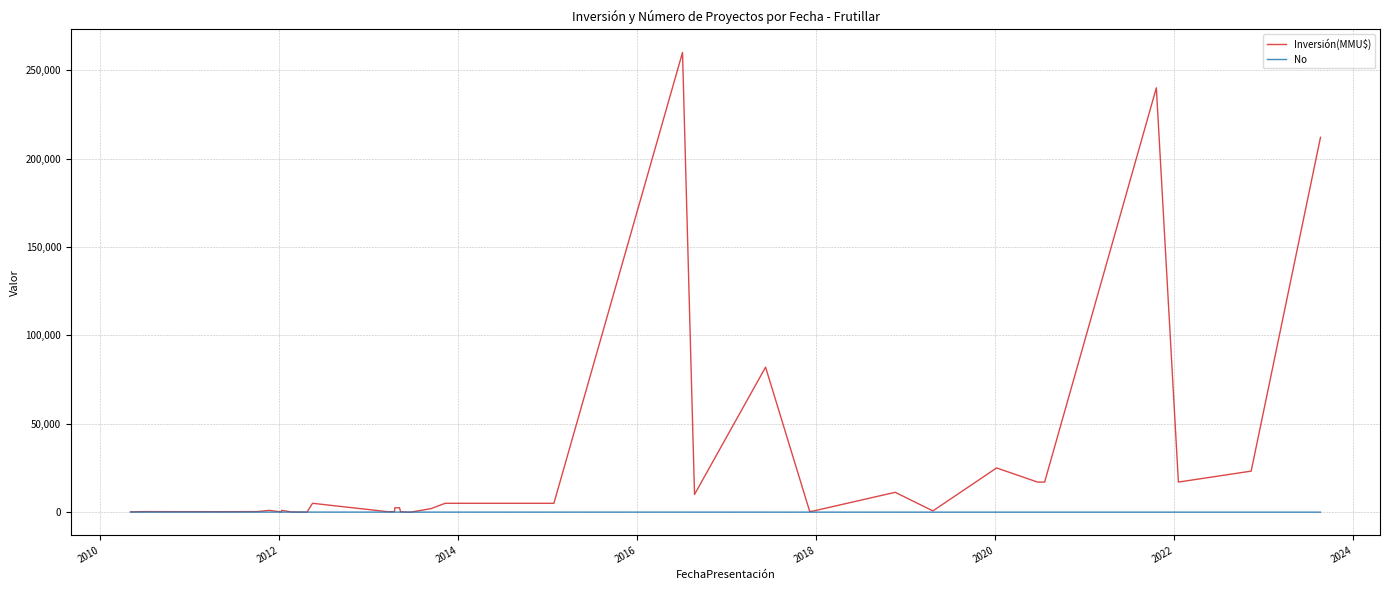

What is the difference between the second highest and second lowest values in the No series?

37